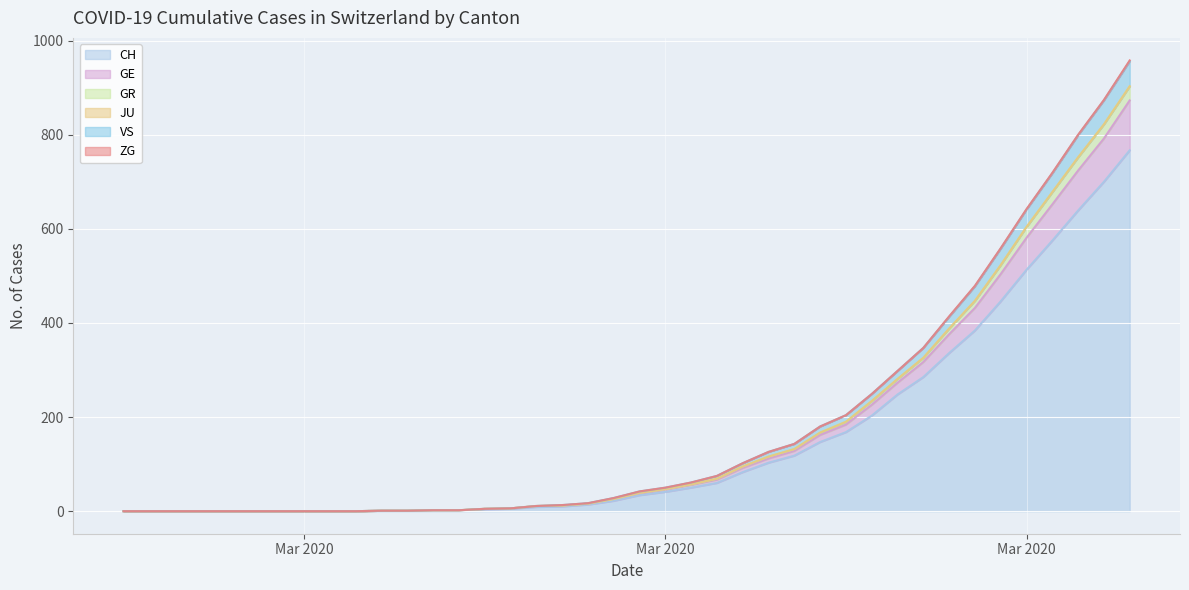

Does the chart display data point markers on the line(s)?

No